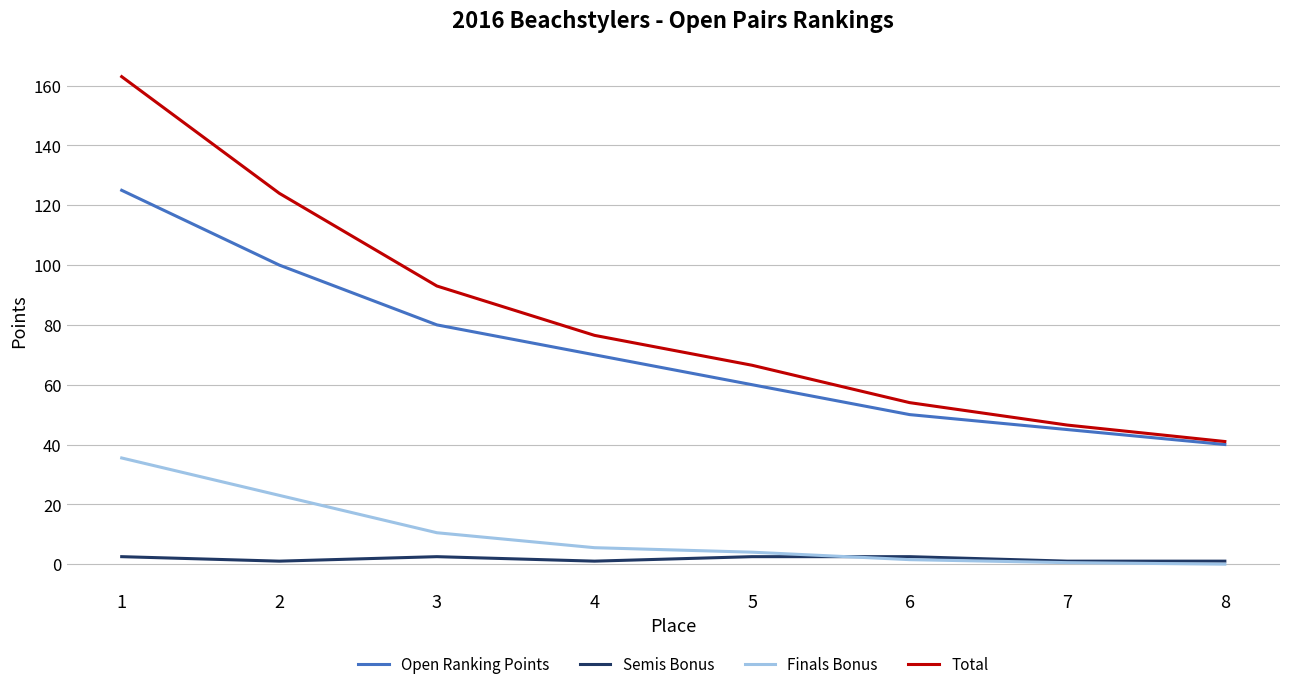

Which series has the largest total across all categories?

Total